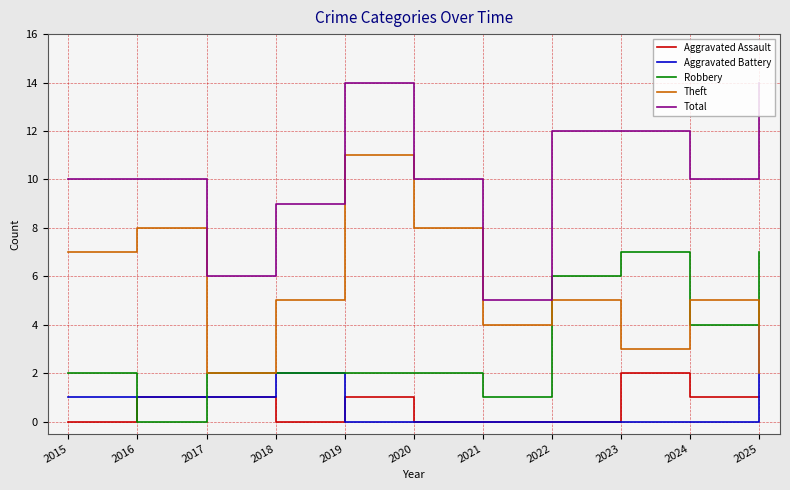

What is the approximate value of Theft at 2021?

4